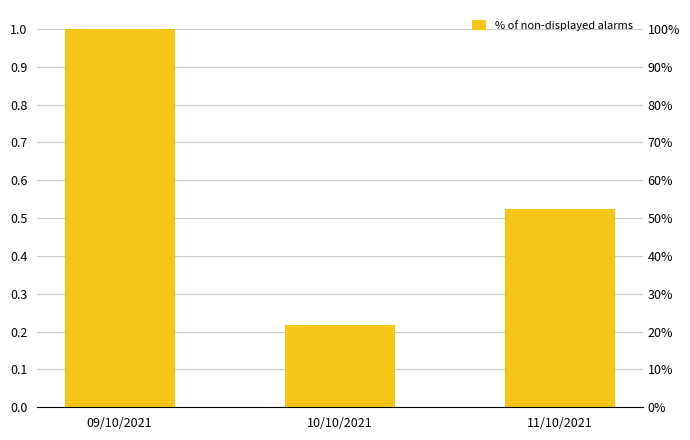

What is the change in value from 09/10/2021 to 10/10/2021?

-0.8